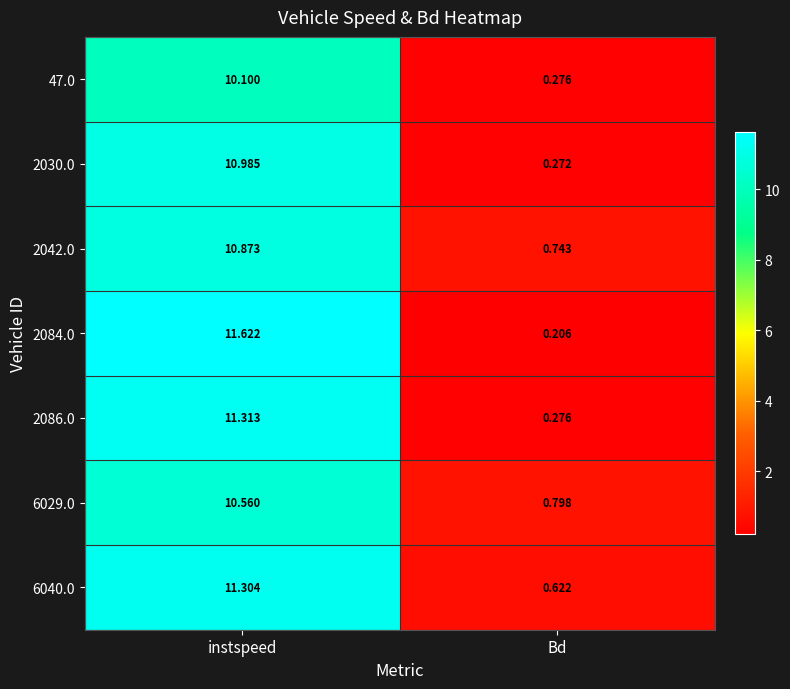

Is the value of 6040.0 at instspeed greater than the value of 2084.0 at Bd?

Yes